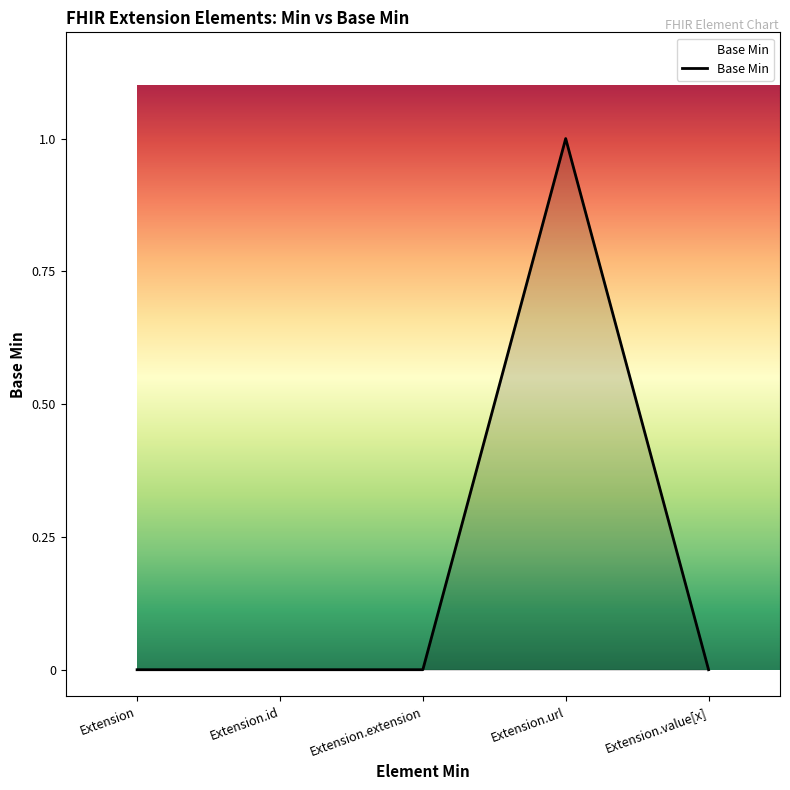

What is the sum of all values?

1